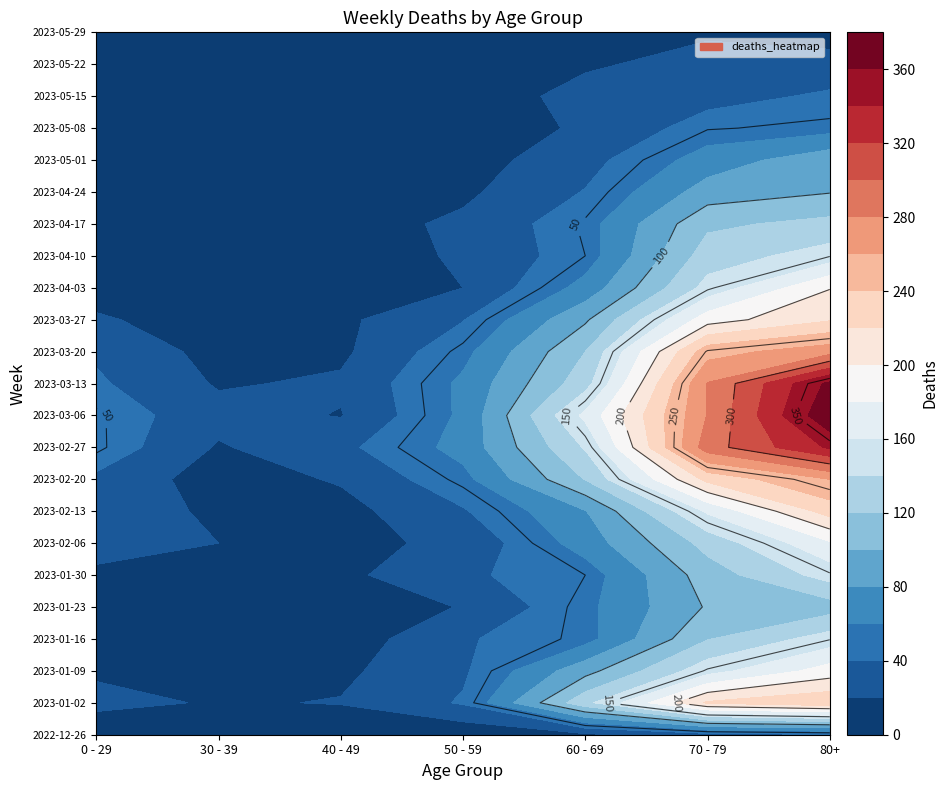

At how many categories does at least one series exceed 19?

7